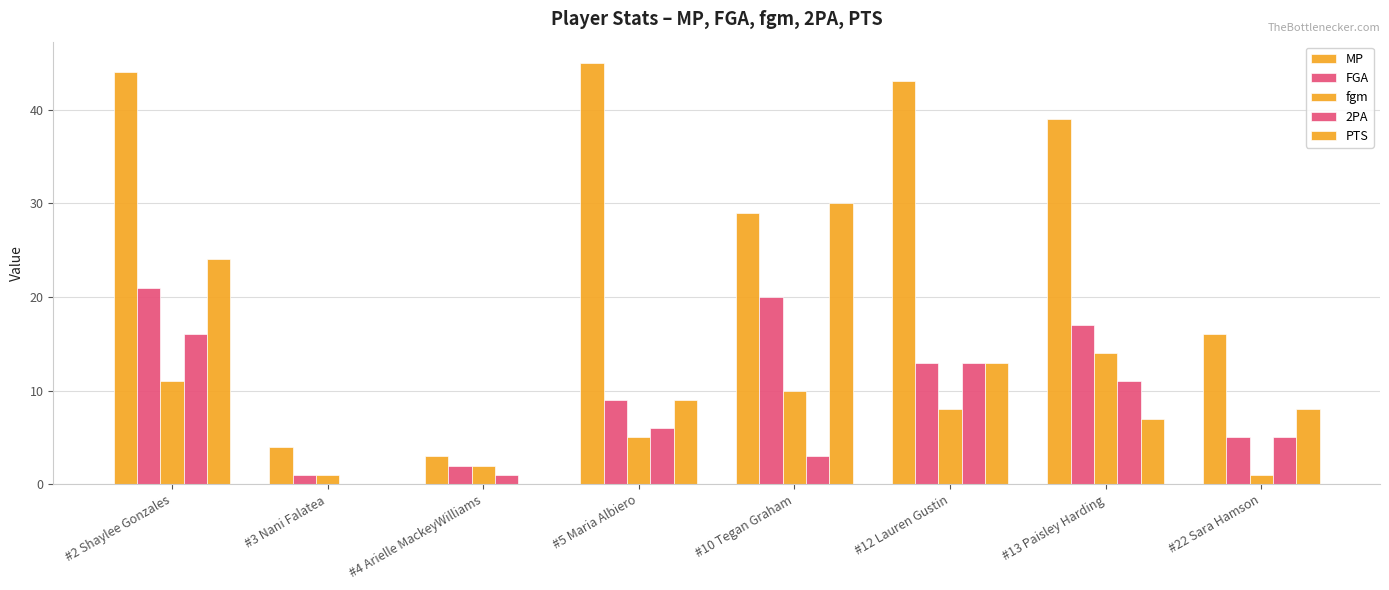

Does the chart contain stacked bars?

No